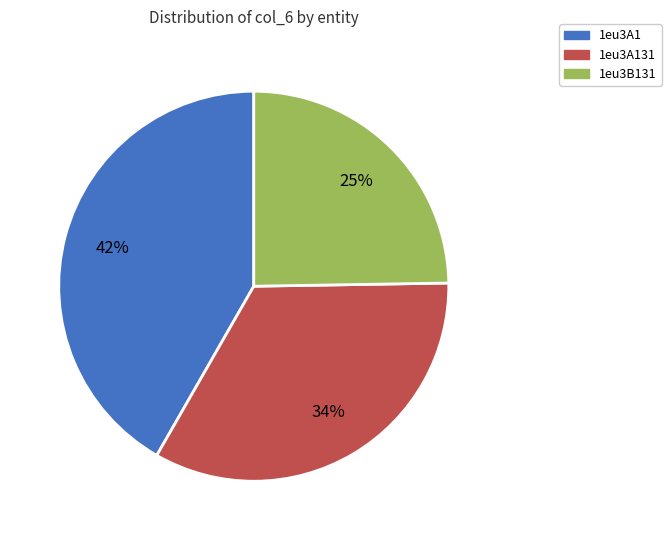

To the nearest percent, what is the average slice percentage?

33%